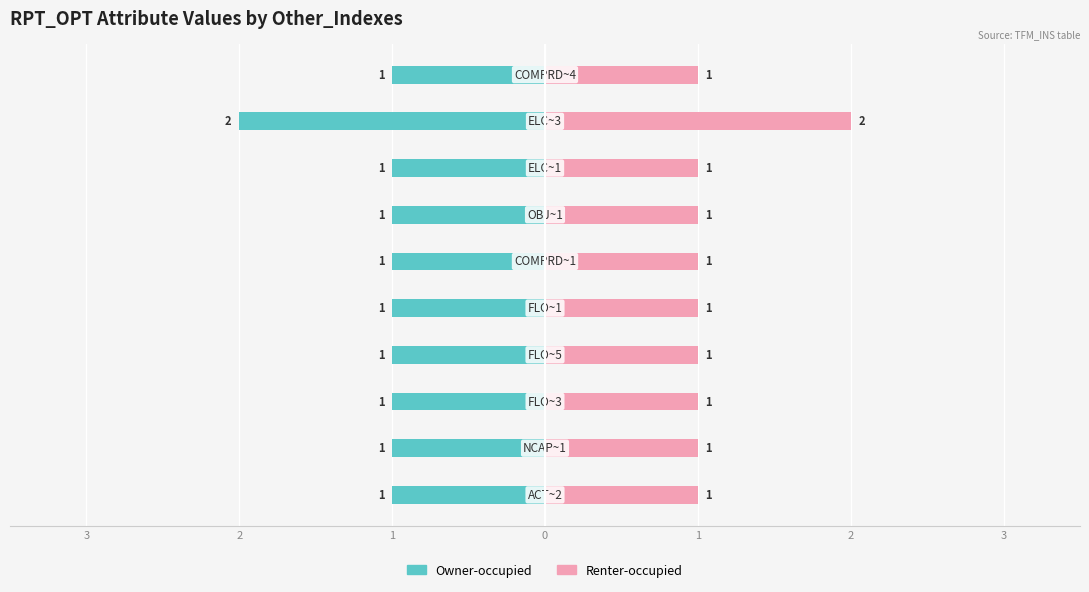

What is the difference between the maximum and minimum values in the Renter-occupied series?

1